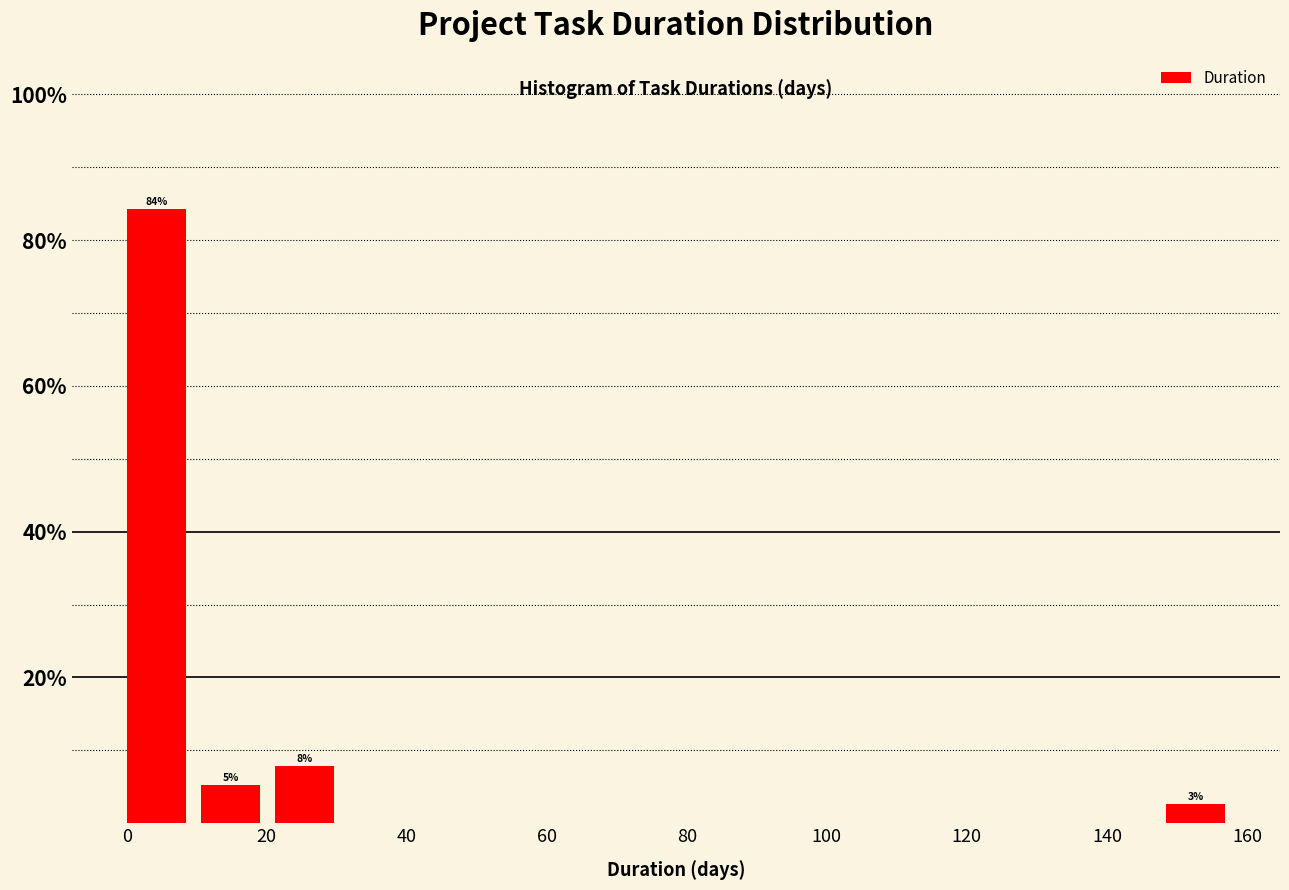

Which range on the x-axis has the tallest bar?

0.0 to 10.6